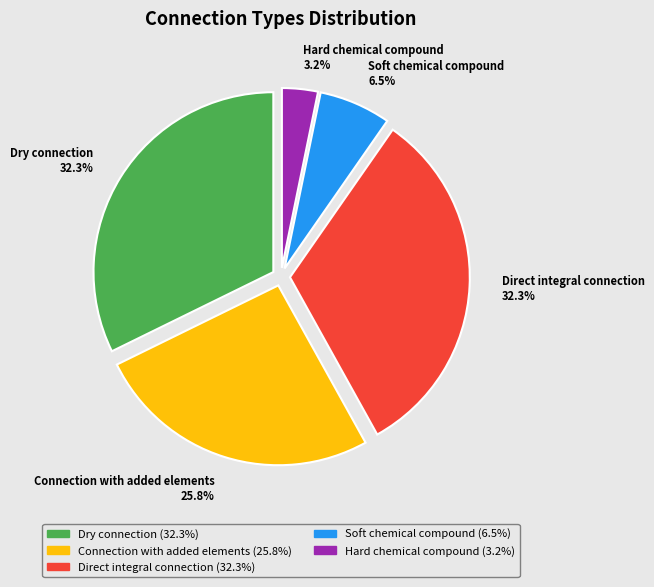

To the nearest percent, what is the average slice percentage?

20%